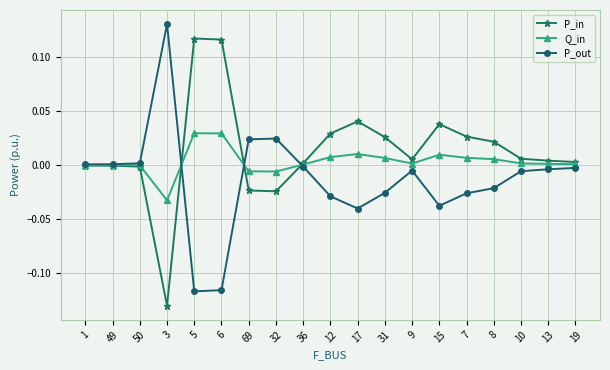

True or false: Q_in has a value of 0.0 at 8.

True